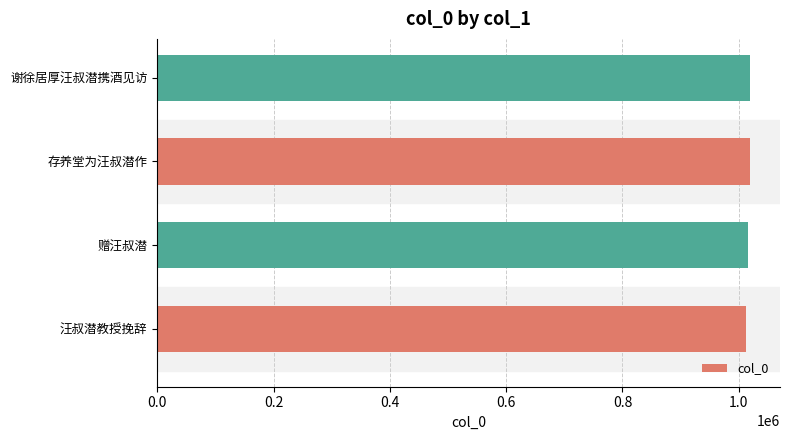

What is the difference between the maximum and minimum values?

7332